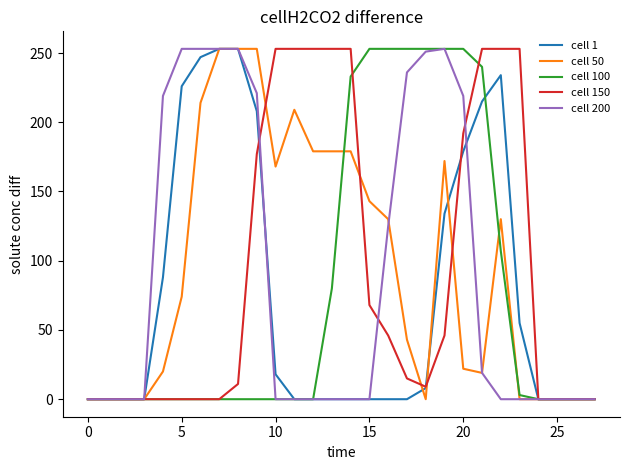

What is the maximum value shown in the chart?

253